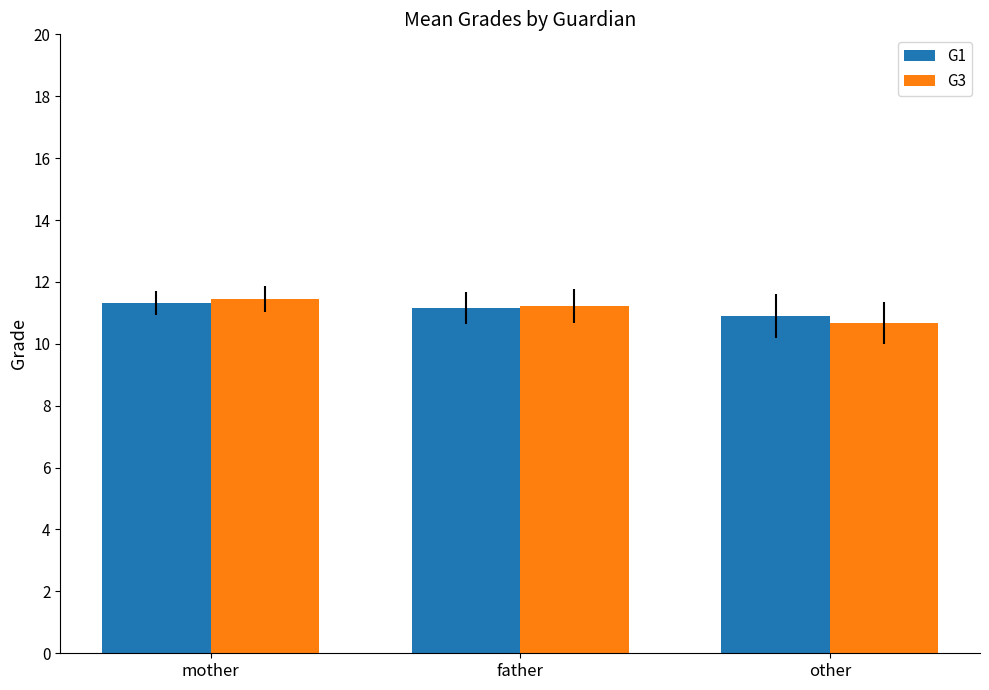

What is the difference between the maximum and second lowest values in the G3 series?

0.2